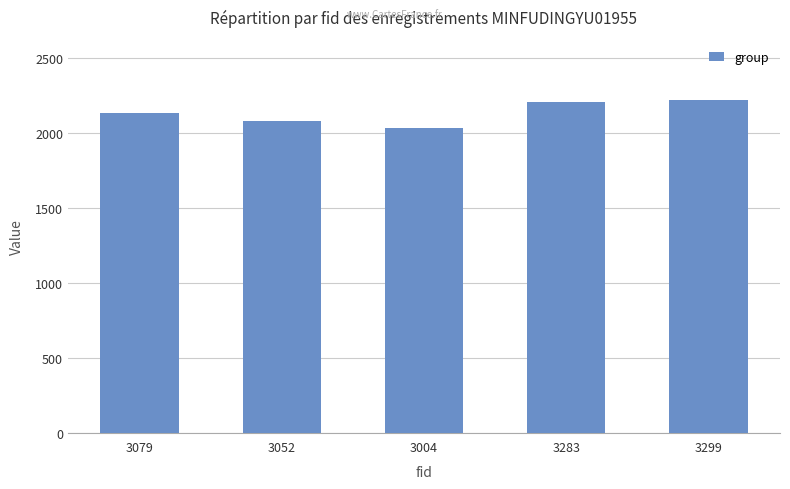

What is the greatest value displayed?

2221